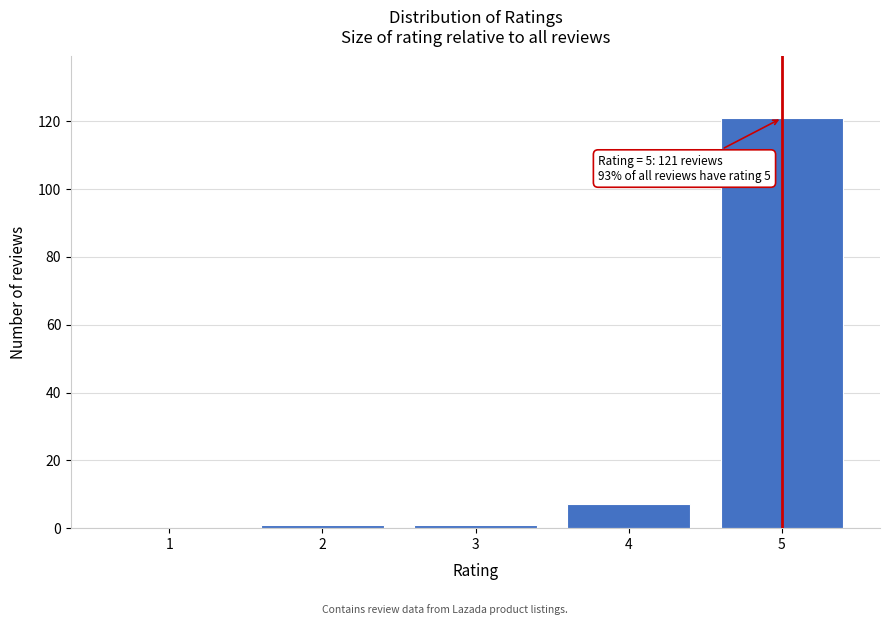

Reading left to right, what are all the values shown in this chart?

1=0	2=1	3=1	4=7	5=121